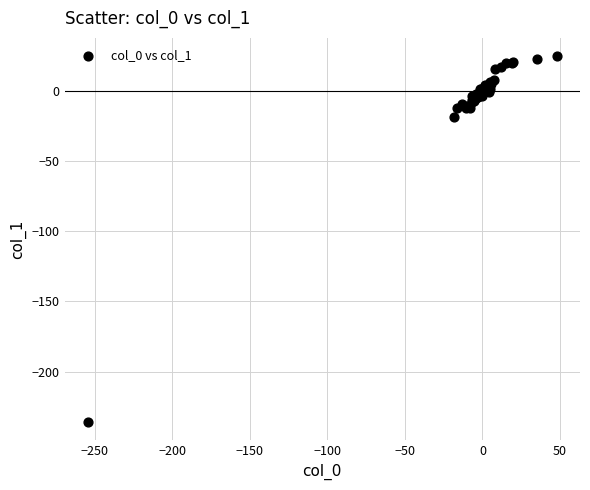

What Y value in the scatter plot is closest to -105?

-18.8